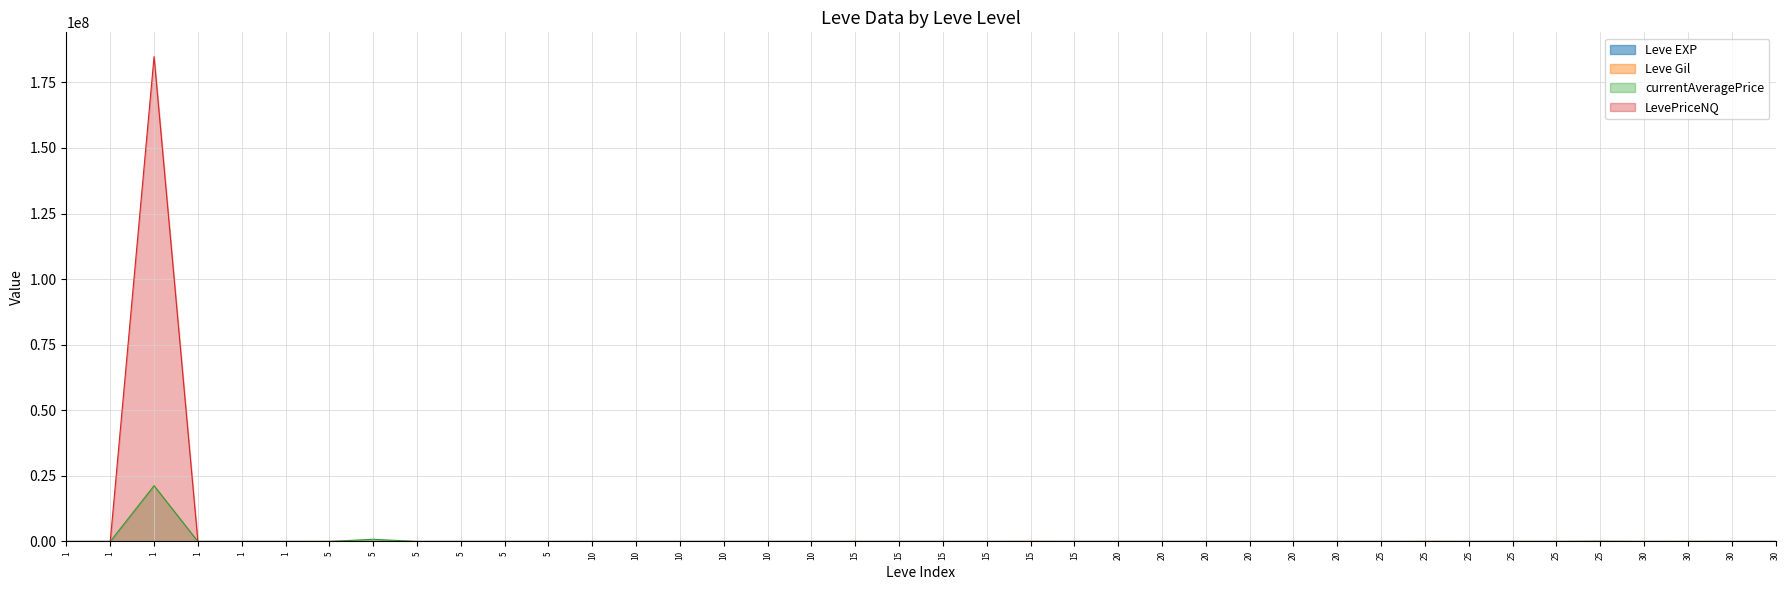

Is the value of Leve EXP at 5 greater than the value of currentAveragePrice at 1?

No